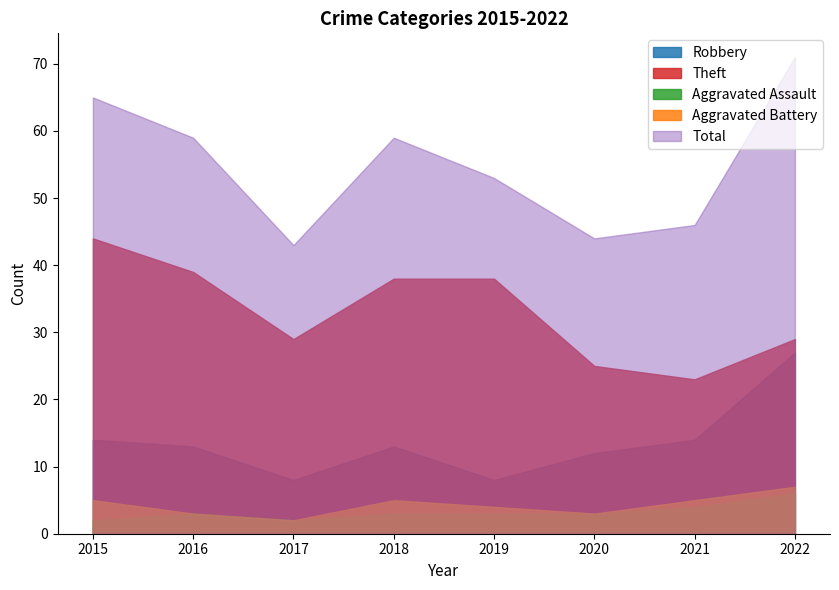

What is the sum of all Total values?

440